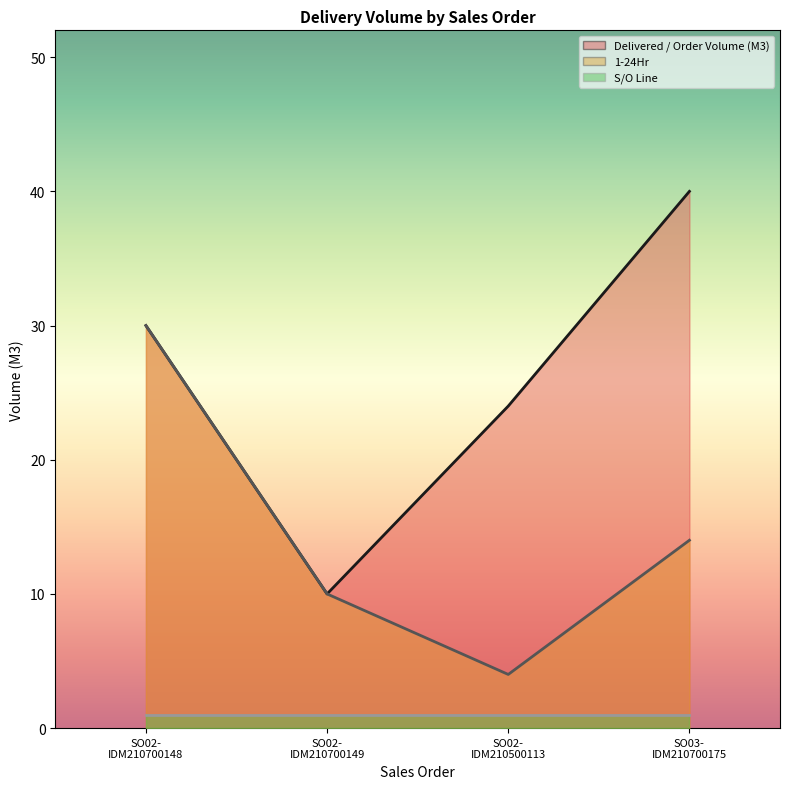

What is the value of the Delivered / Order Volume (M3) point at the 2nd from the left?

10